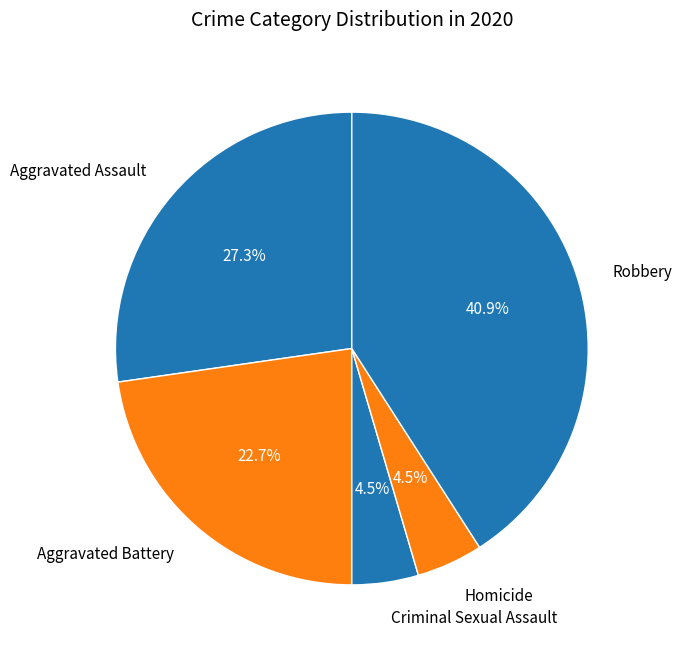

What is the ratio of the value at Aggravated Battery to the value at Aggravated Assault?

0.8